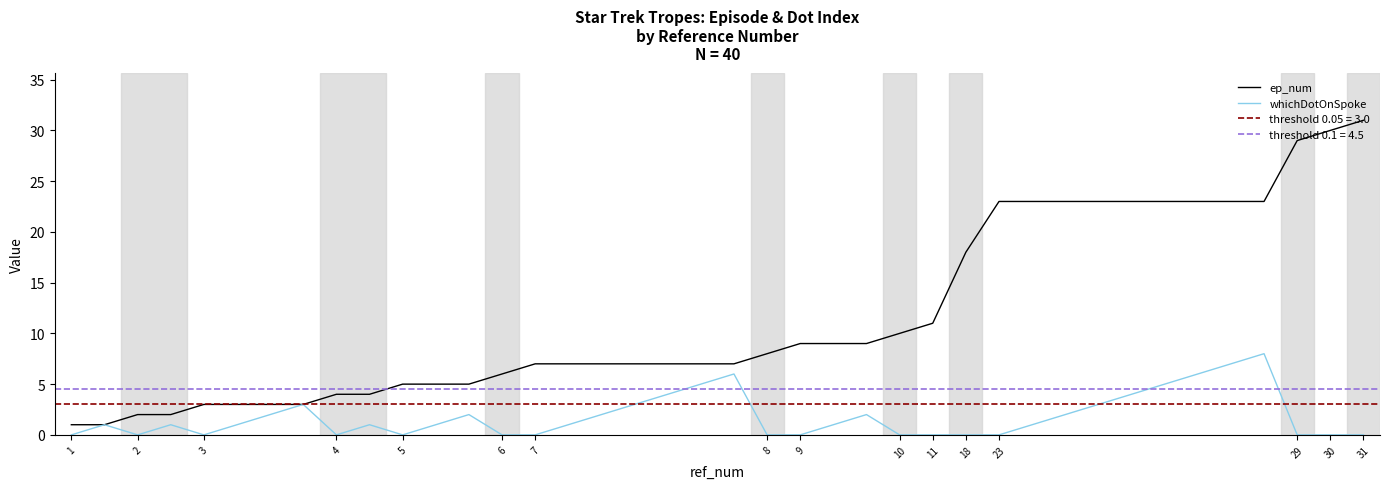

How many positive values does the whichDotOnSpoke series have?

24